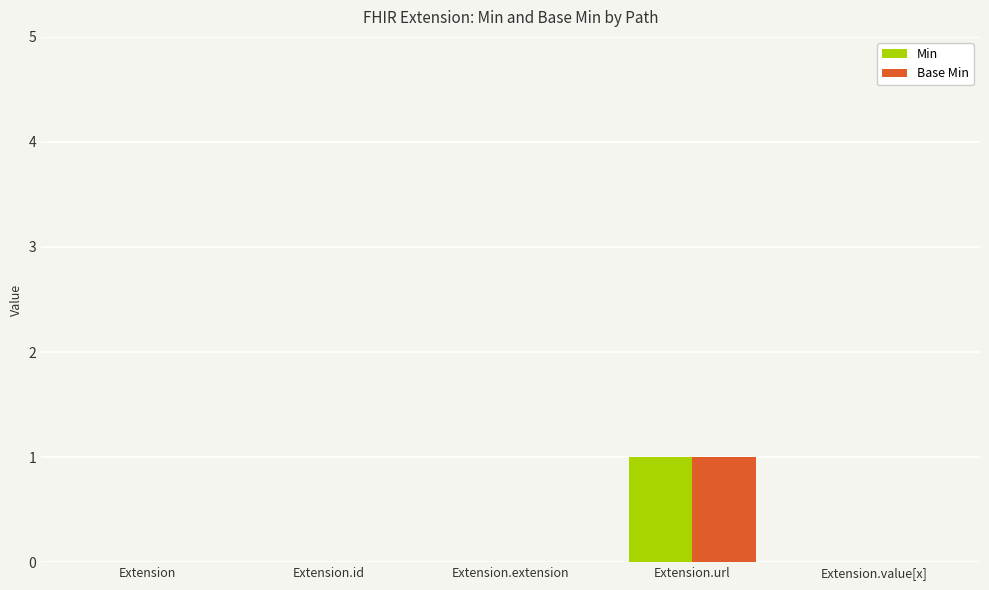

At which category is the sum across all series the highest?

Extension.url